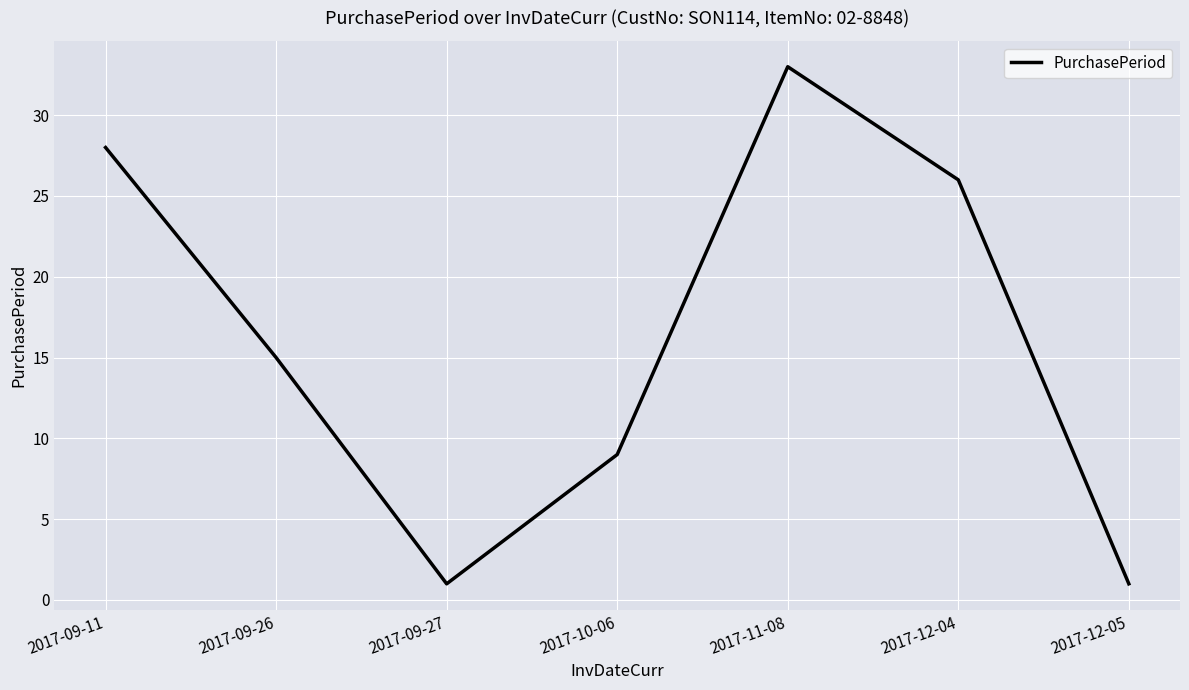

What is the sum of all values?

113